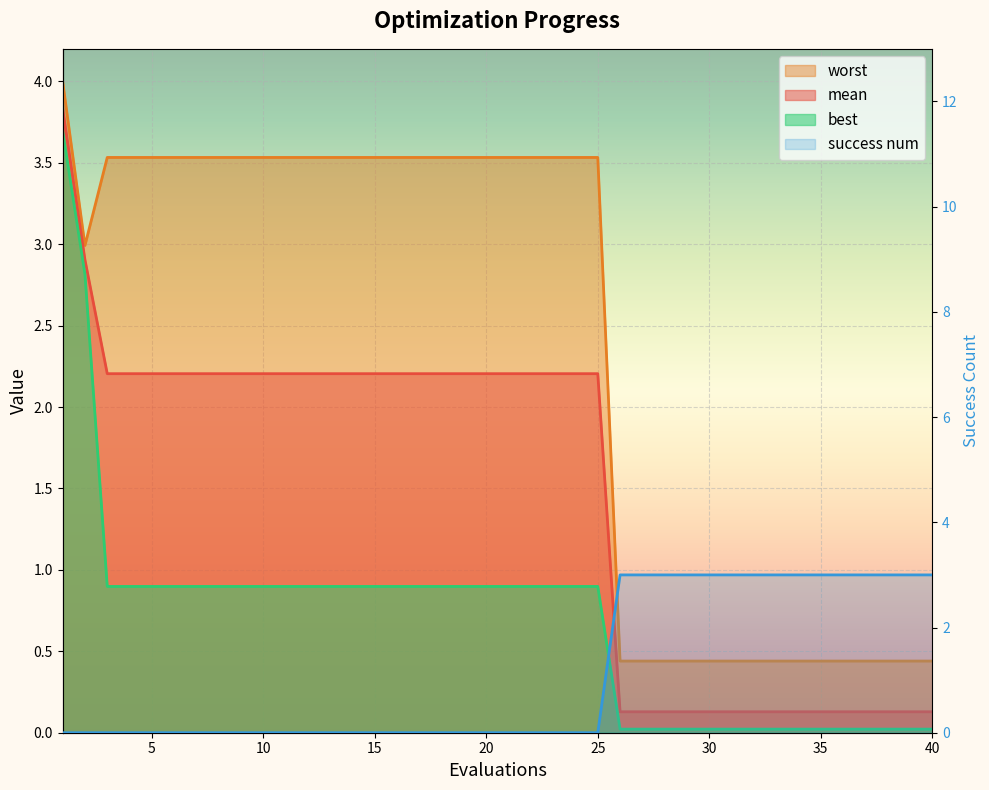

What are all the series names shown in the legend?

mean, best, worst, success num